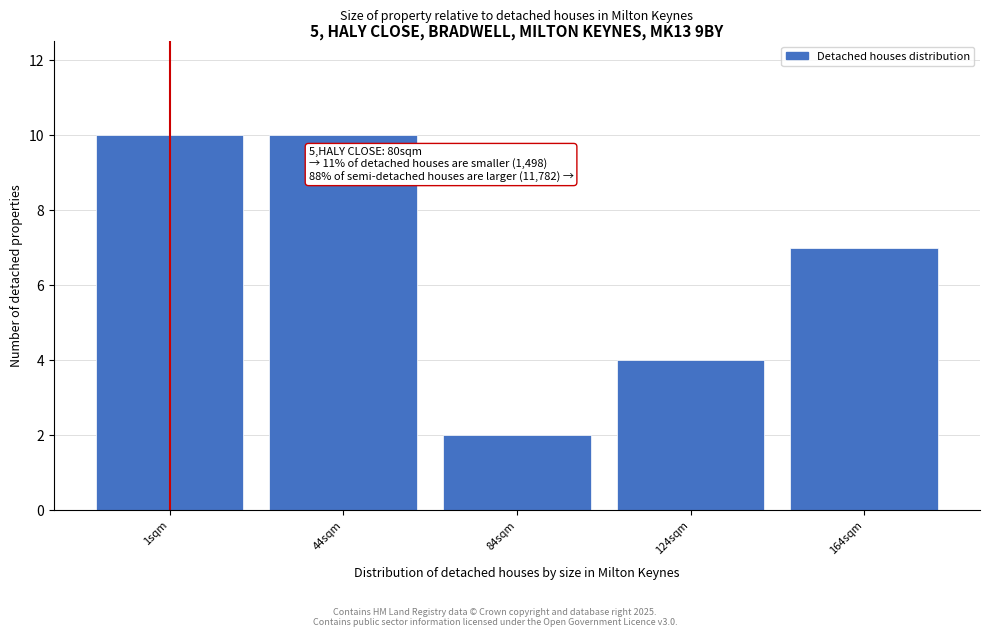

Reading left to right, list all the values displayed in this chart.

10	10	2	4	7